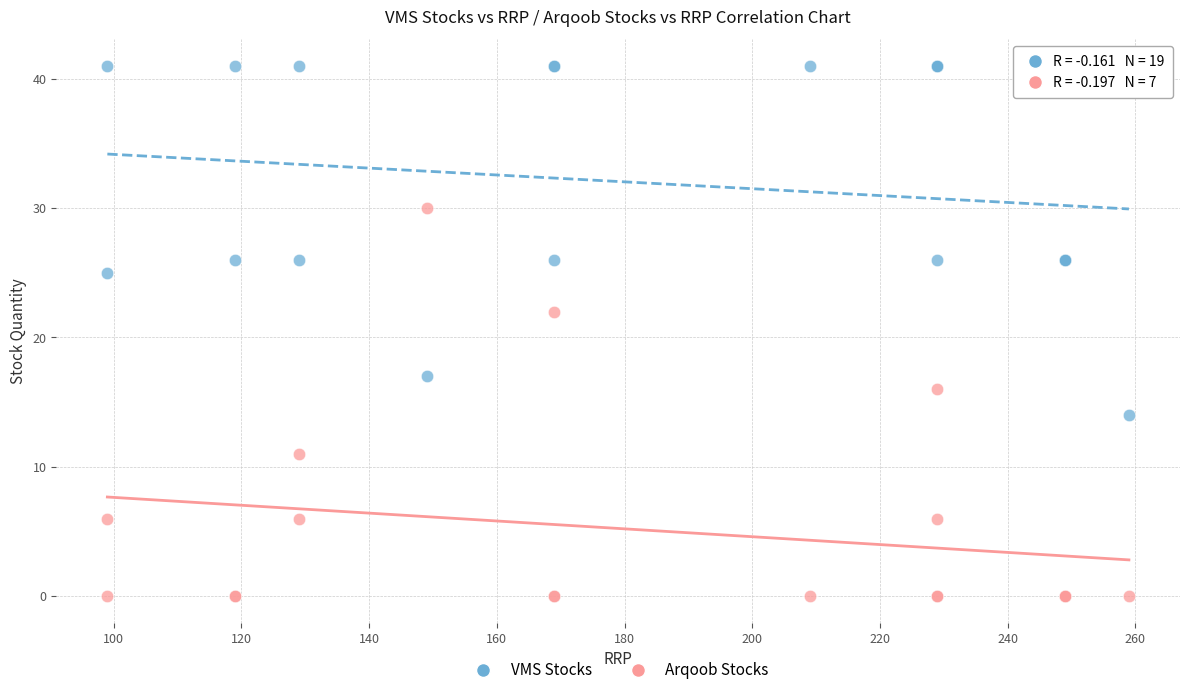

Across all series, what Y value is closest to 20?

22